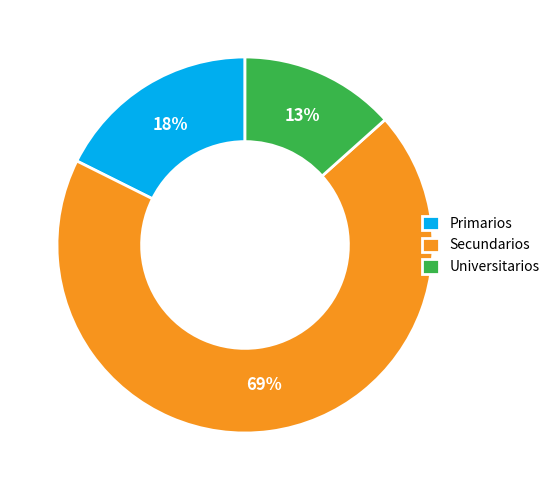

Between Universitarios and Primarios, which is larger?

Primarios